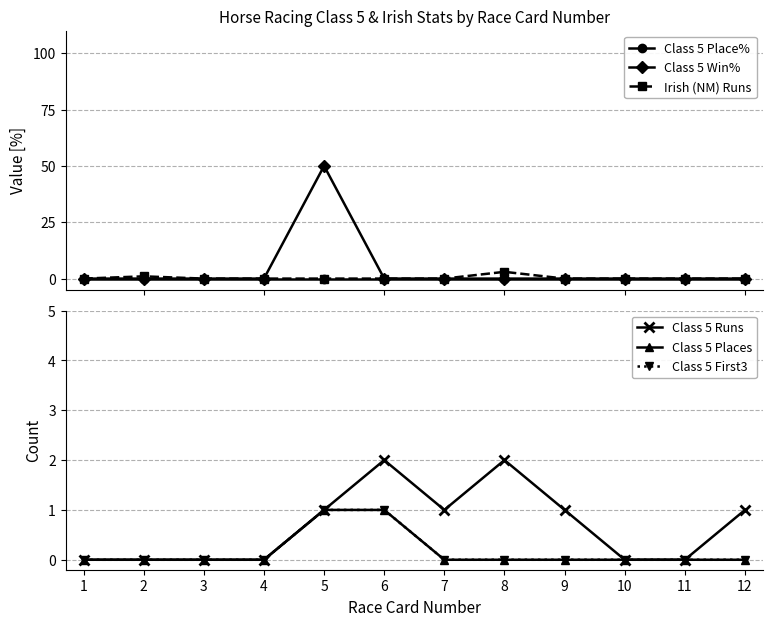

Is it true that Class 5 Win% equals 29 at 4?

False